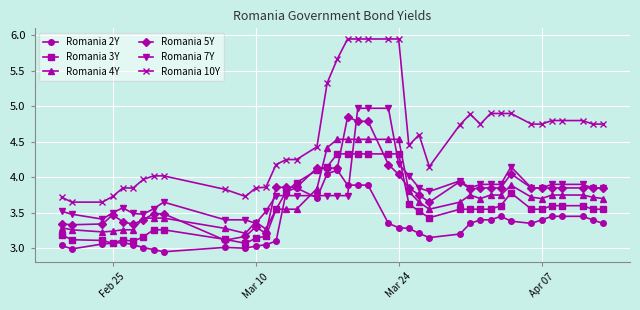

Which series has the widest spread of values?

Romania 10Y